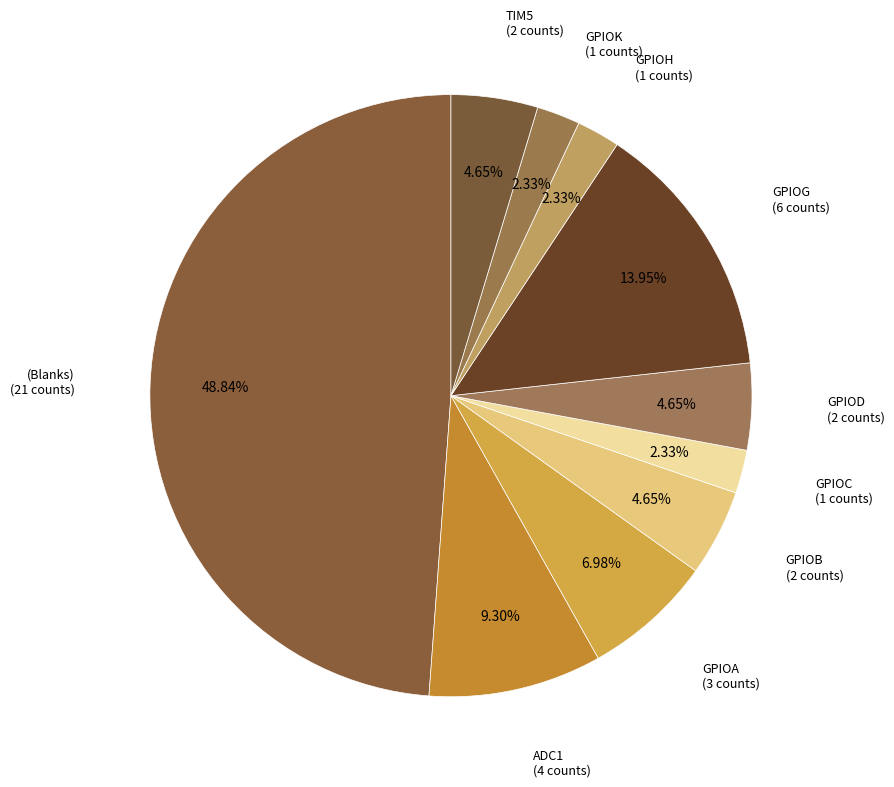

How many segments does this pie chart have?

10